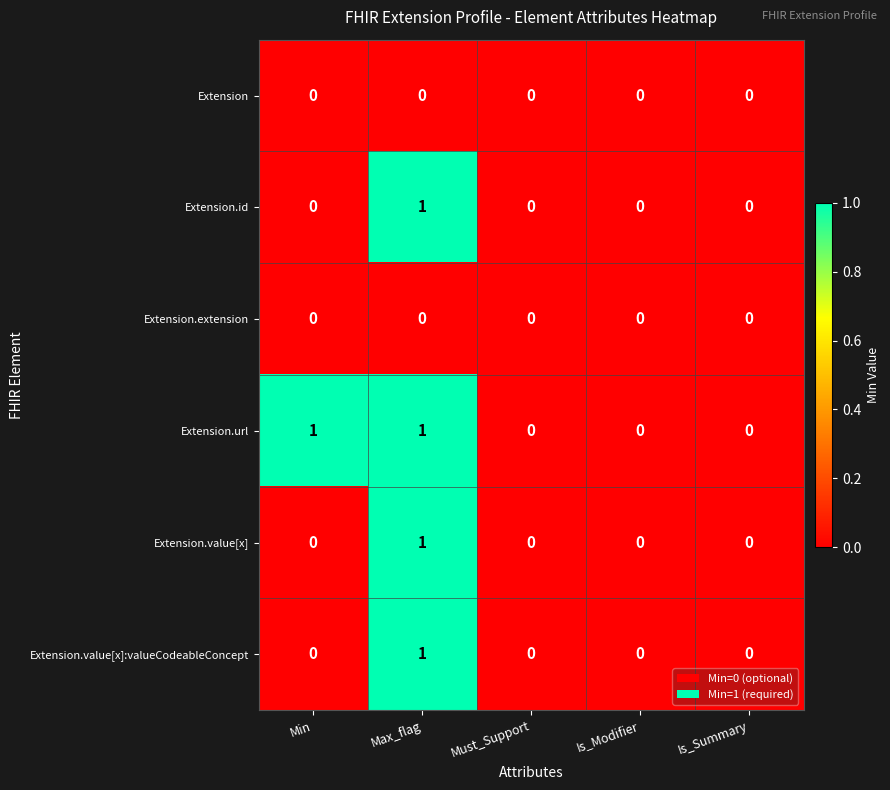

How many distinct data groups are displayed?

6